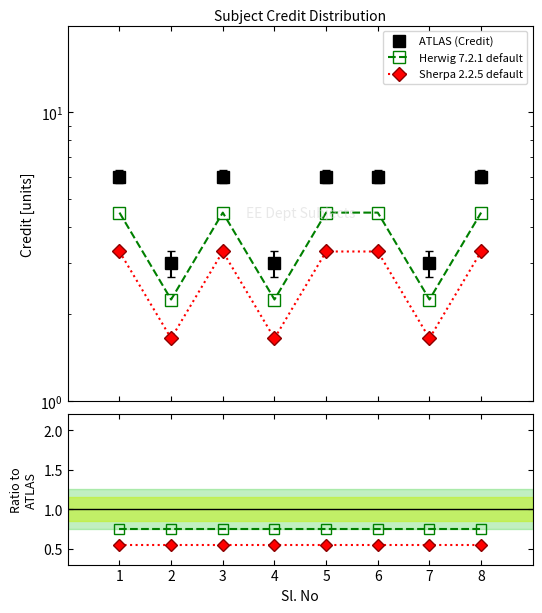

Reading right to left, what are all the values shown in this chart?

ATLAS (Credit): 6.0	3.0	6.0	6.0	3.0	6.0	3.0	6.0
Herwig 7.2.1 default: 4.5	2.2	4.5	4.5	2.2	4.5	2.2	4.5
Sherpa 2.2.5 default: 3.3	1.7	3.3	3.3	1.7	3.3	1.7	3.3
Herwig / ATLAS: 0.8	0.8	0.8	0.8	0.8	0.8	0.8	0.8
Sherpa / ATLAS: 0.6	0.6	0.6	0.6	0.6	0.6	0.6	0.6